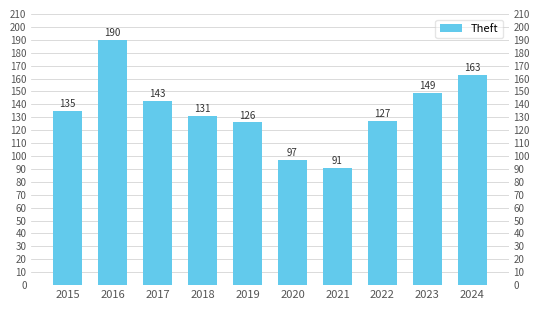

True or false: the data shows 126 at 2019.

True